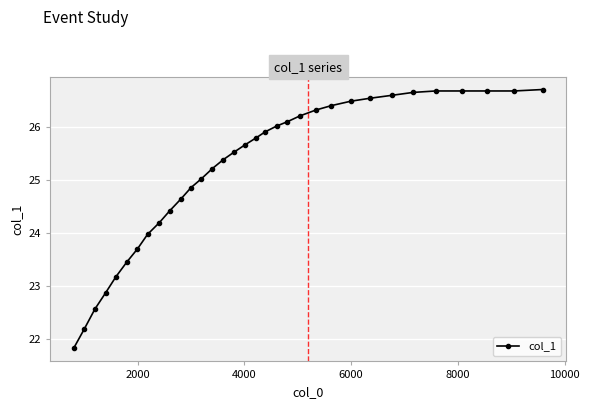

What is the difference between the maximum and minimum values?

4.9